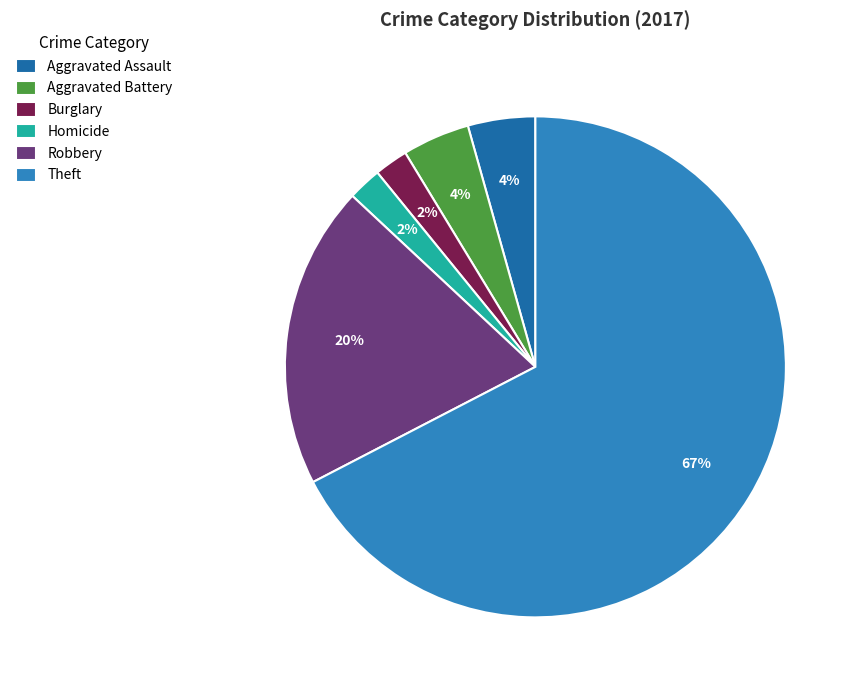

What percentage is the Aggravated Battery slice, to the nearest percent?

4%